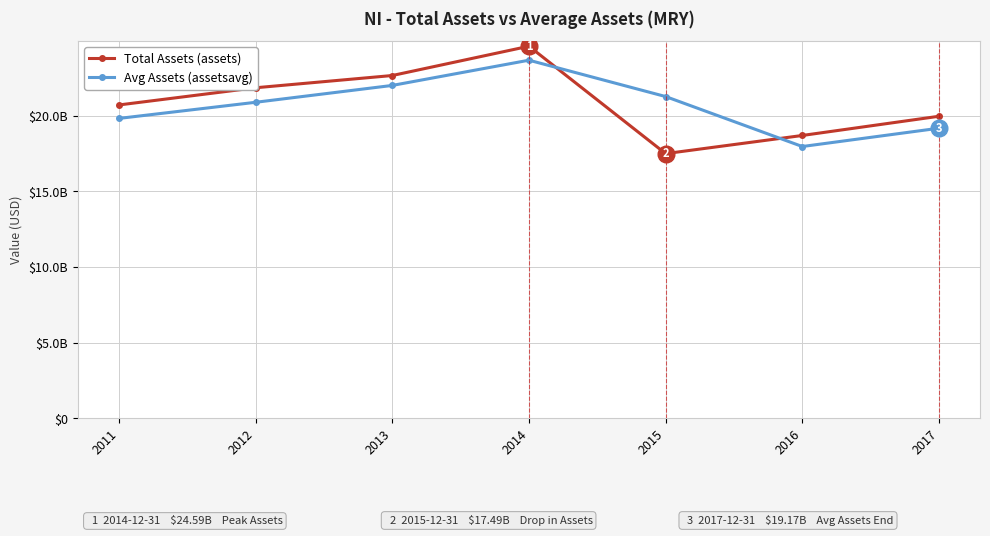

List the labels in order of Avg Assets (assetsavg) value, largest first.

2014, 2013, 2015, 2012, 2011, 2017, 2016